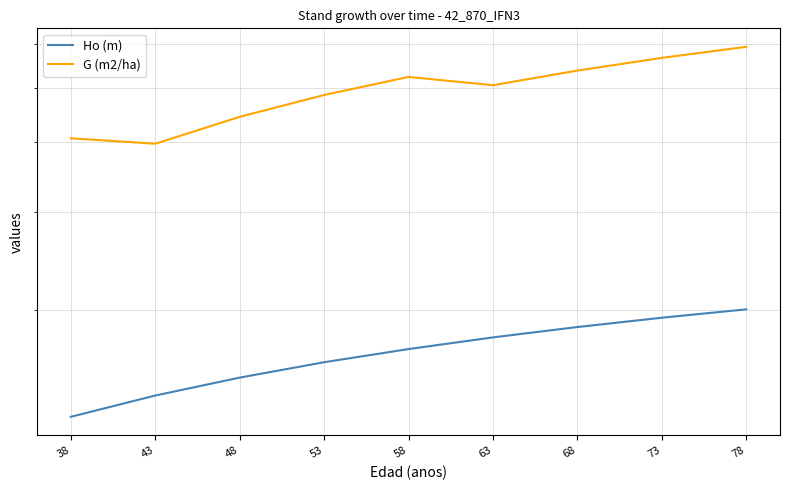

At which category is the sum across all series the highest?

78